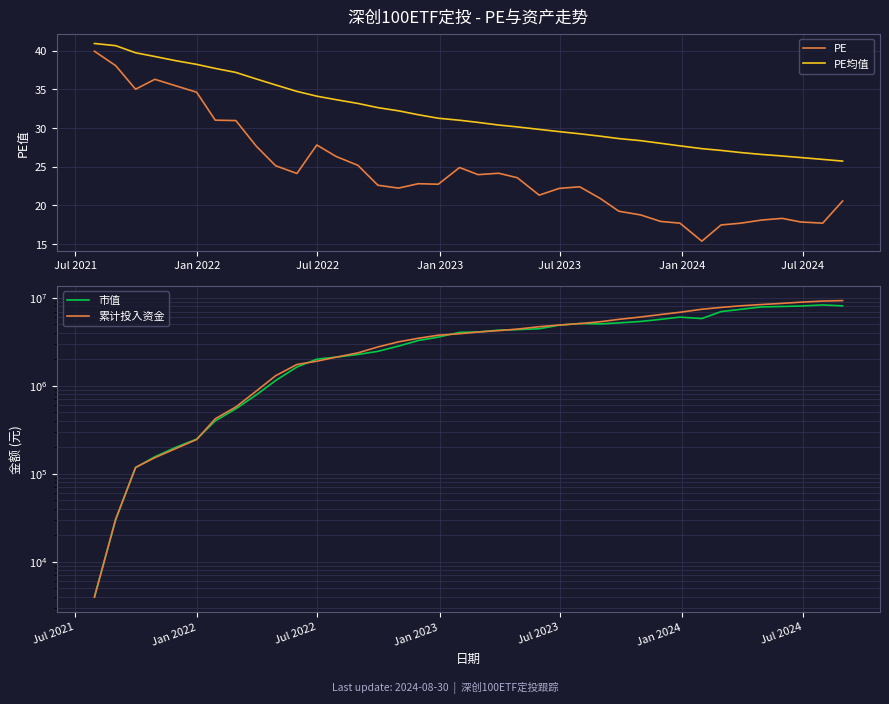

Which series has the widest spread of values?

累计投入资金